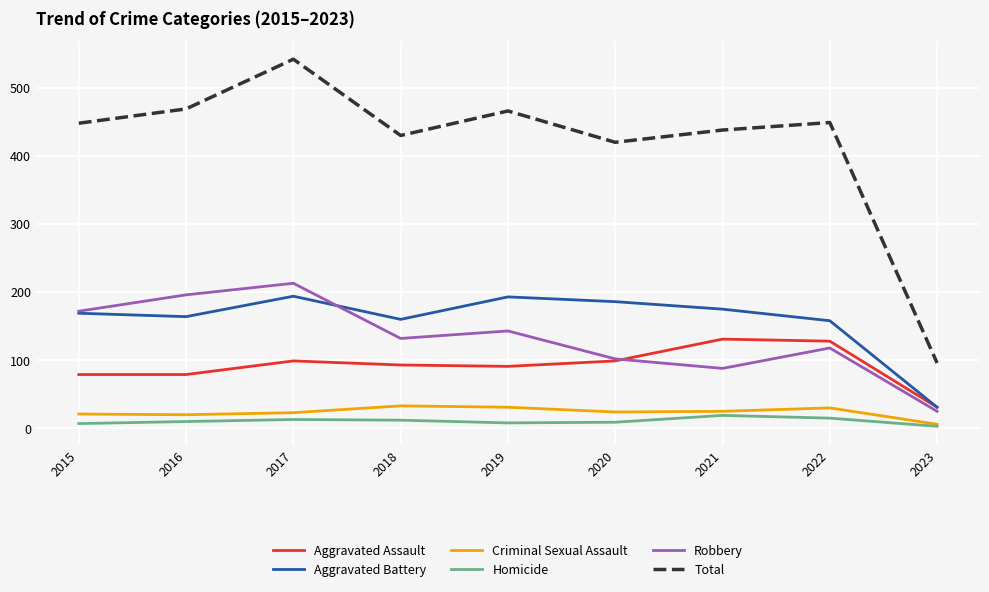

What is the sum of all Homicide values?

96